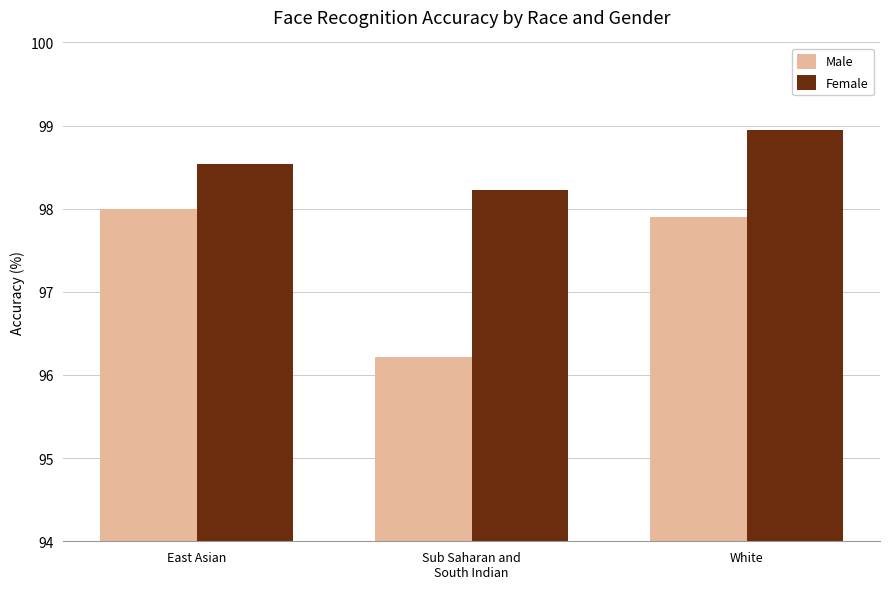

What is the difference between the Male values at East Asian and Sub Saharan and
South Indian?

1.8